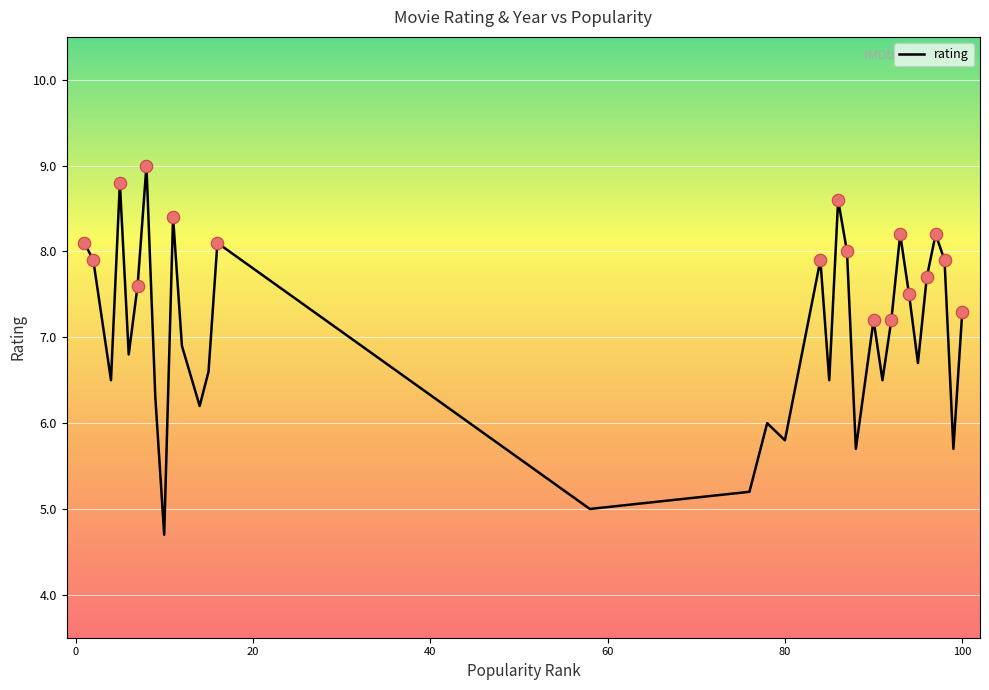

What is the greatest value displayed?

9.0